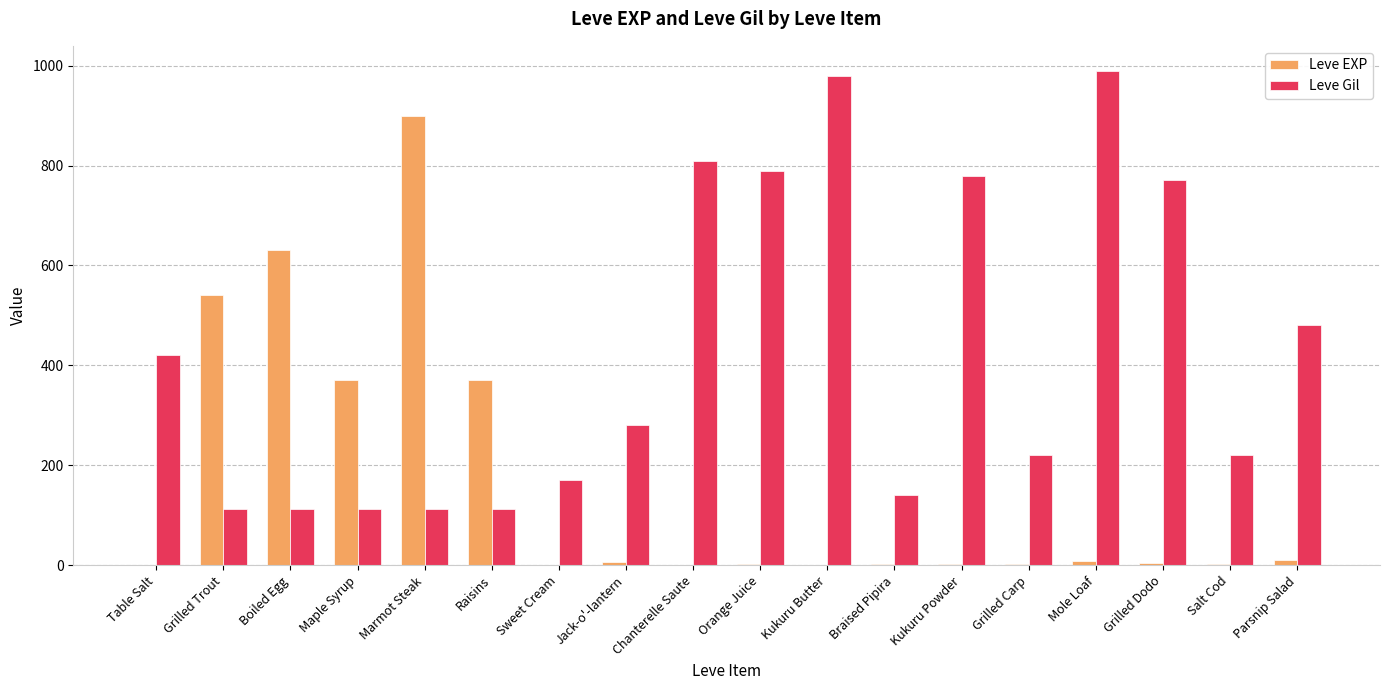

What are all the series names shown in the legend?

Leve EXP, Leve Gil